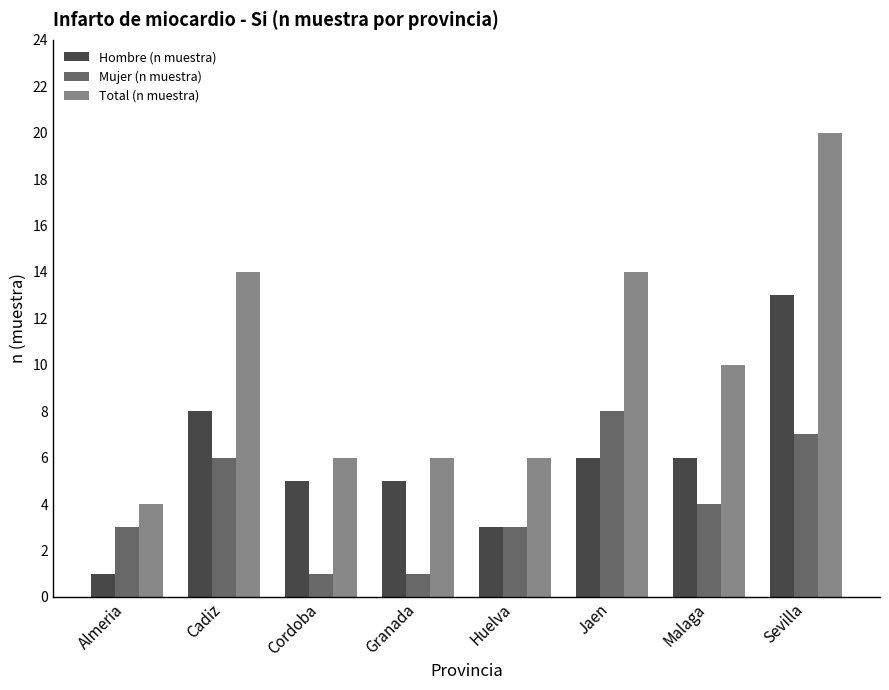

Which category has the highest value across all series?

Sevilla